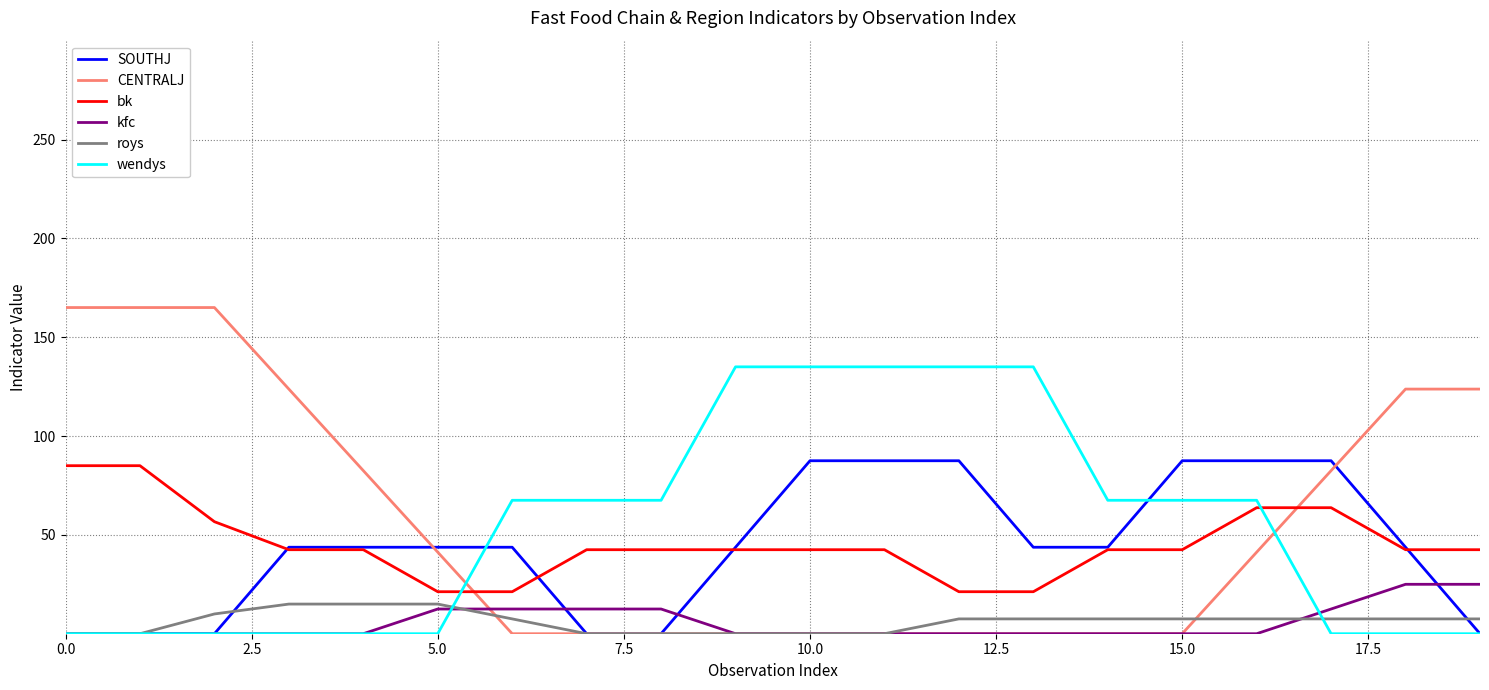

What are all the series names shown in the legend?

SOUTHJ, CENTRALJ, bk, kfc, roys, wendys